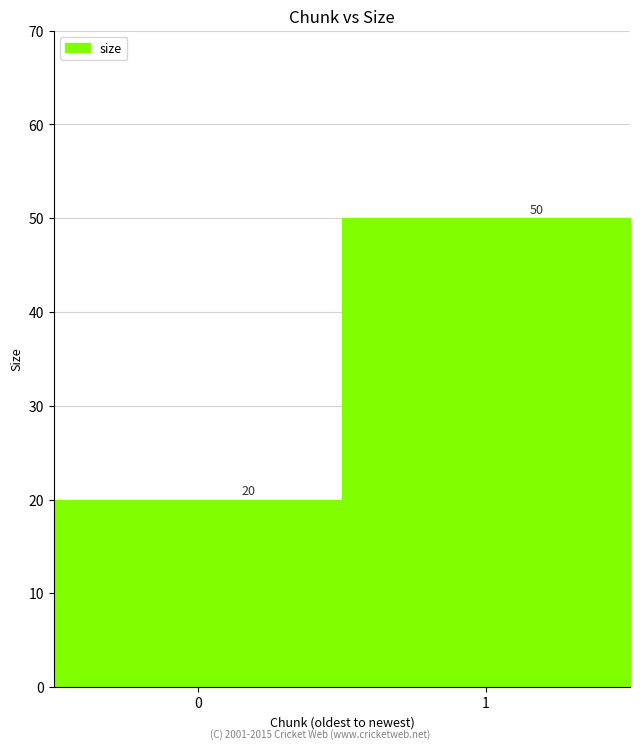

The chart shows a value of 50 at 1. True or false?

True